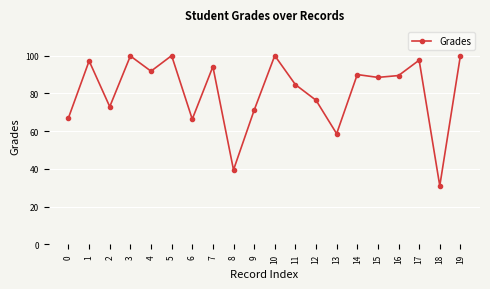

What is the difference between the second highest and minimum values?

69.0